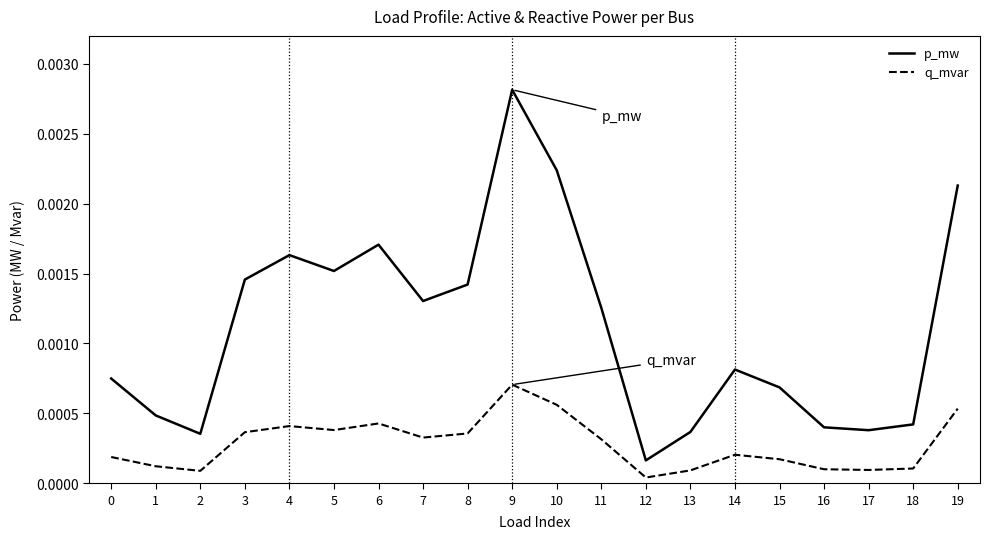

True or false: p_mw and q_mvar cross at least once.

False